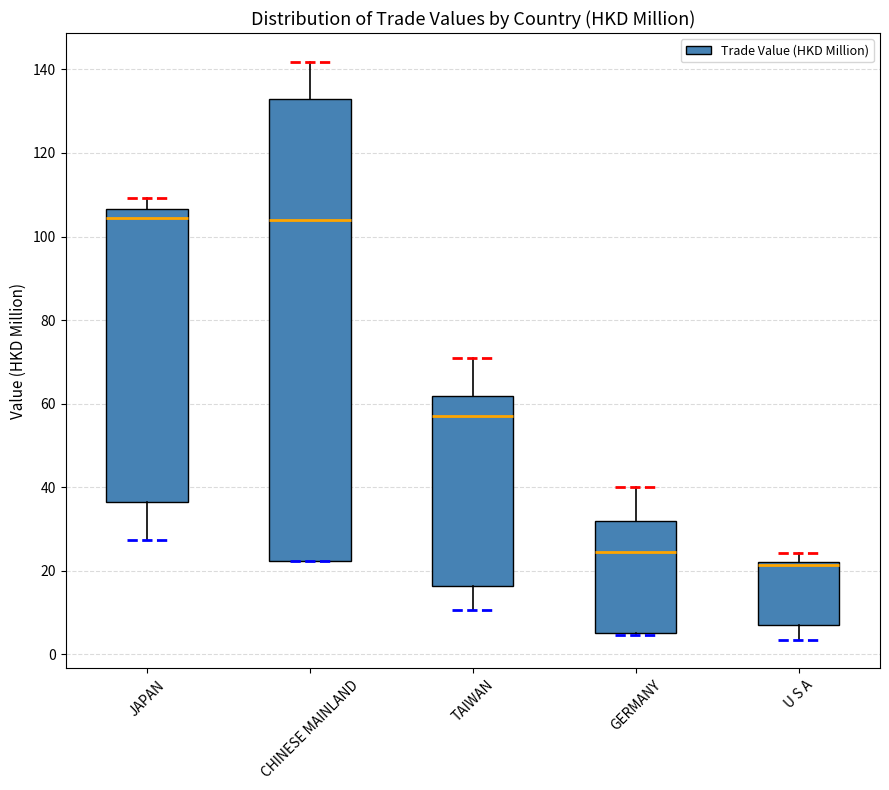

Comparing the boxes themselves (not the whiskers), which one is the tallest?

CHINESE MAINLAND